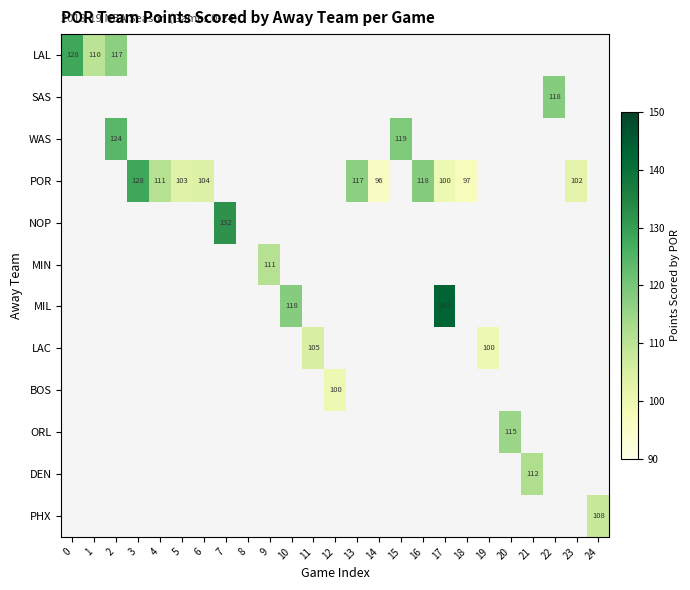

The DEN series shows 112 at 21. True or false?

True